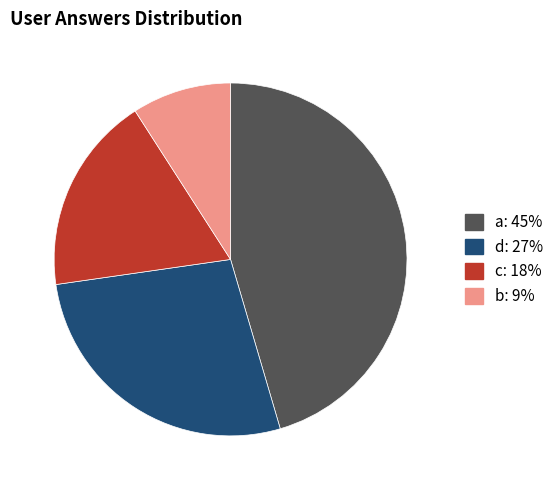

How many segments does this pie chart have?

4